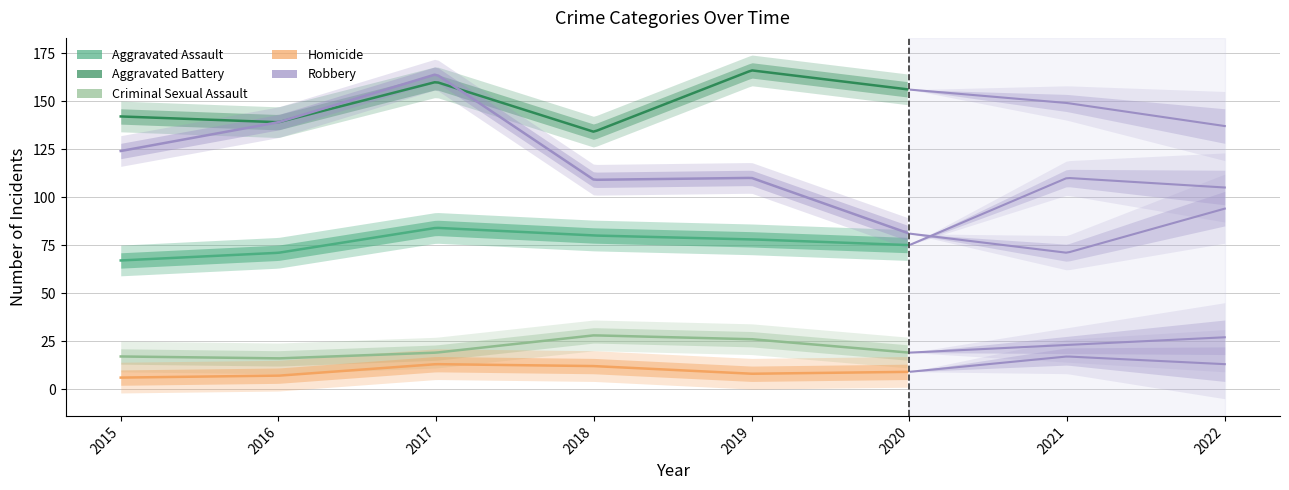

List the series in order of their peak value, highest first.

Aggravated Battery, Robbery, Aggravated Assault, Criminal Sexual Assault, Homicide